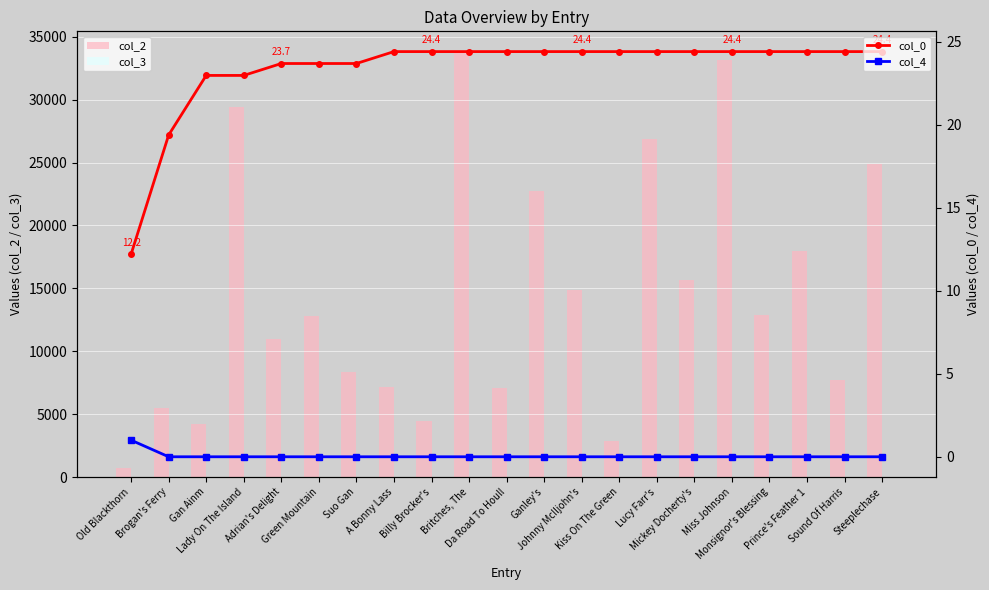

The col_3 series shows 0.0 at Lady On The Island. True or false?

True